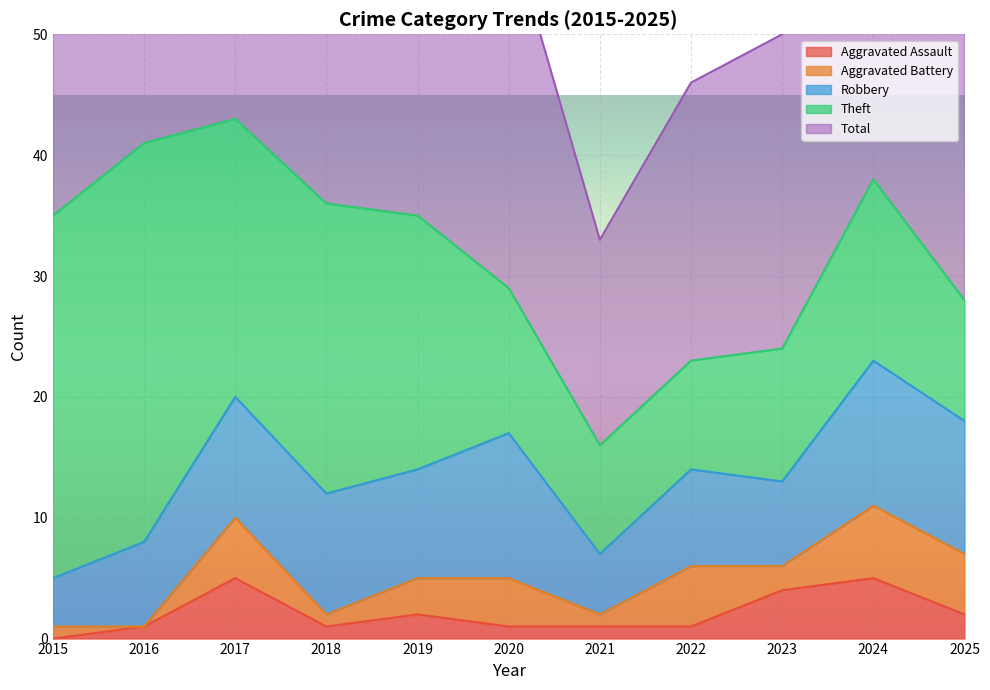

What is the total value across all series at 2025?

56